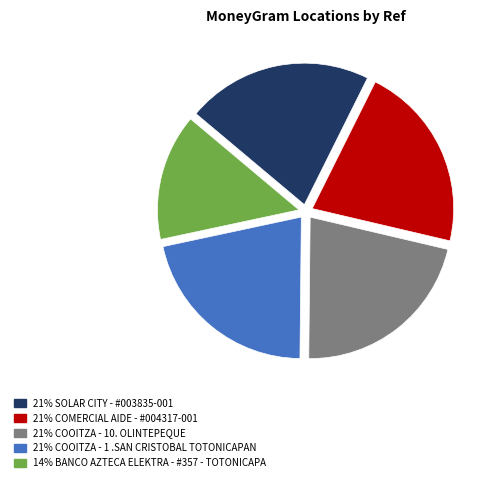

How many slices are in this pie chart?

5